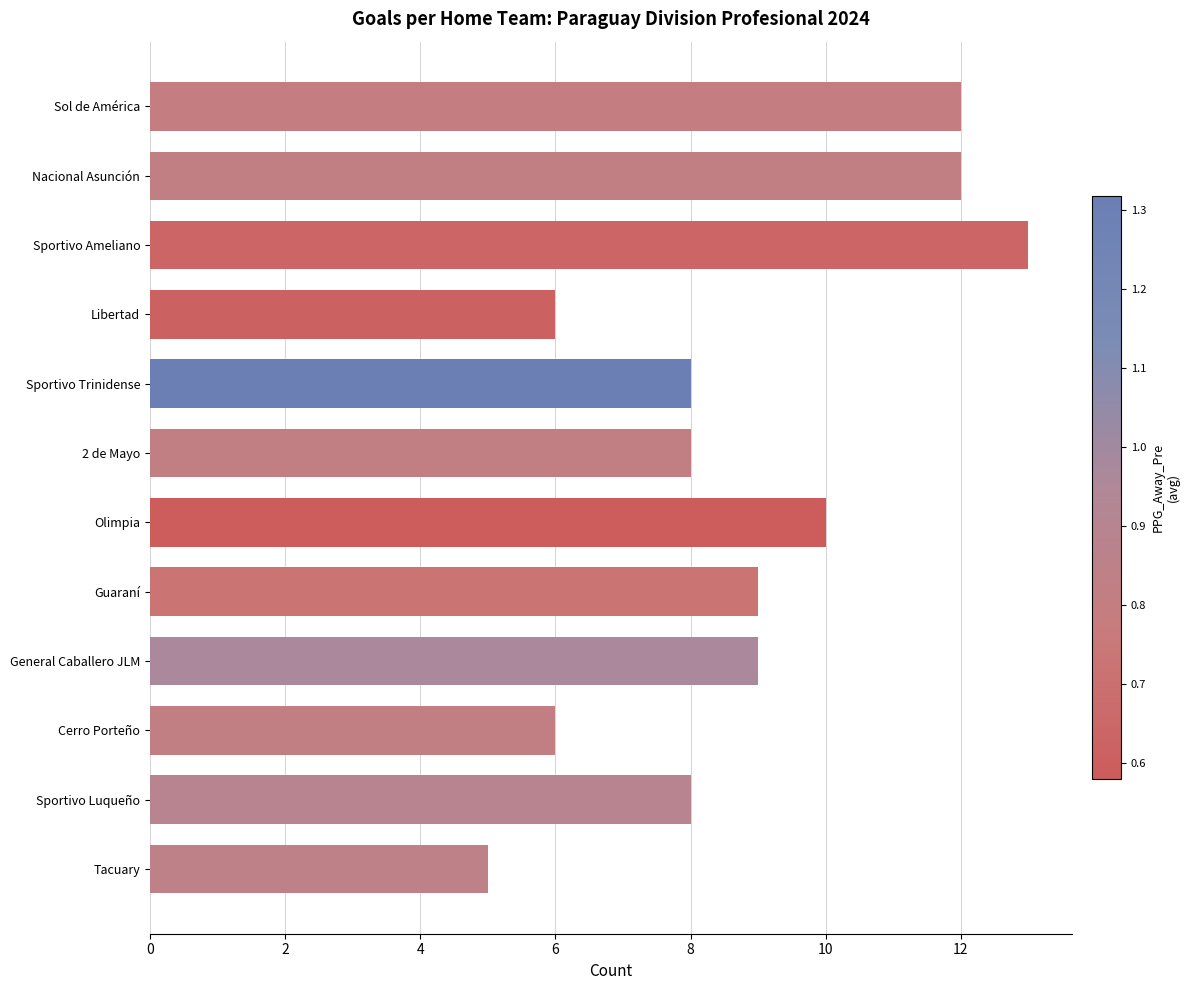

Does the chart contain any negative values?

No